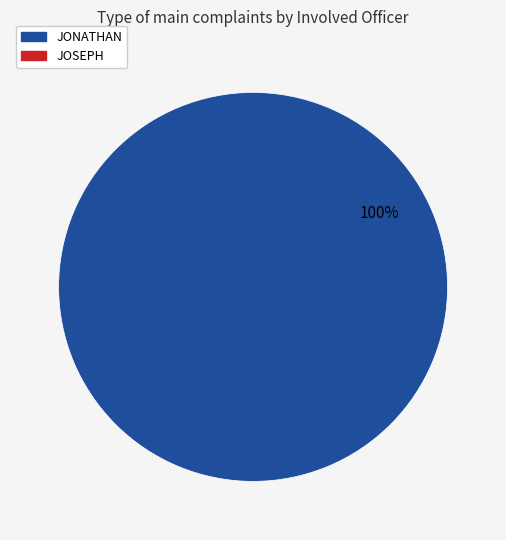

Is there a majority slice in this chart?

Yes